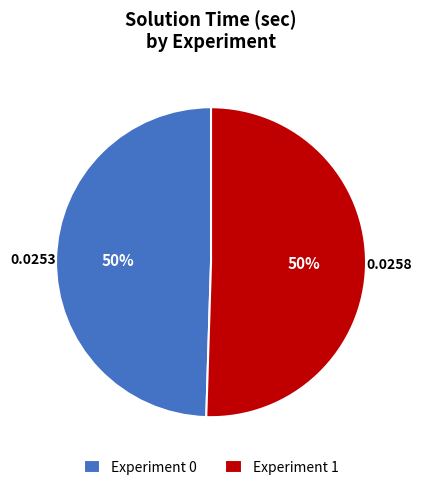

How many segments does this pie chart have?

2